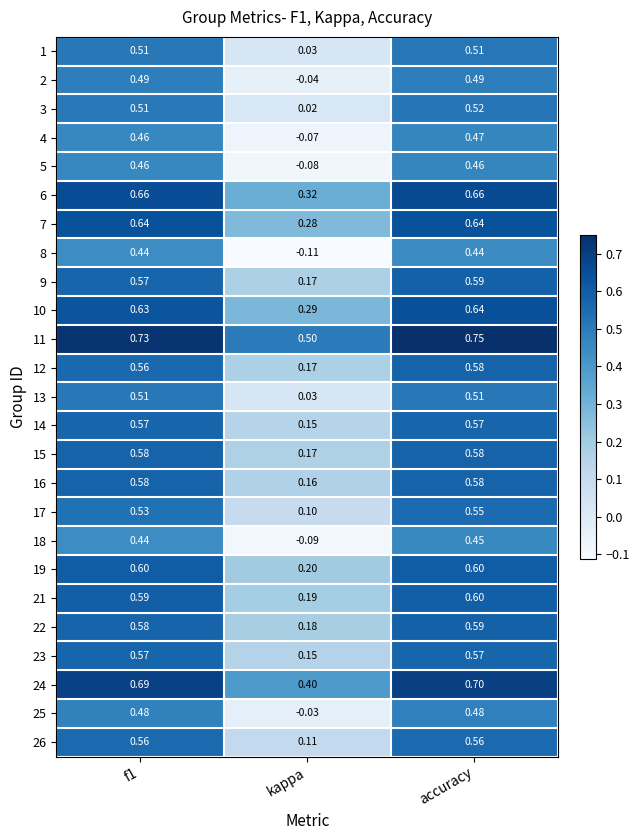

Where is 5 nearest to the value 0?

kappa